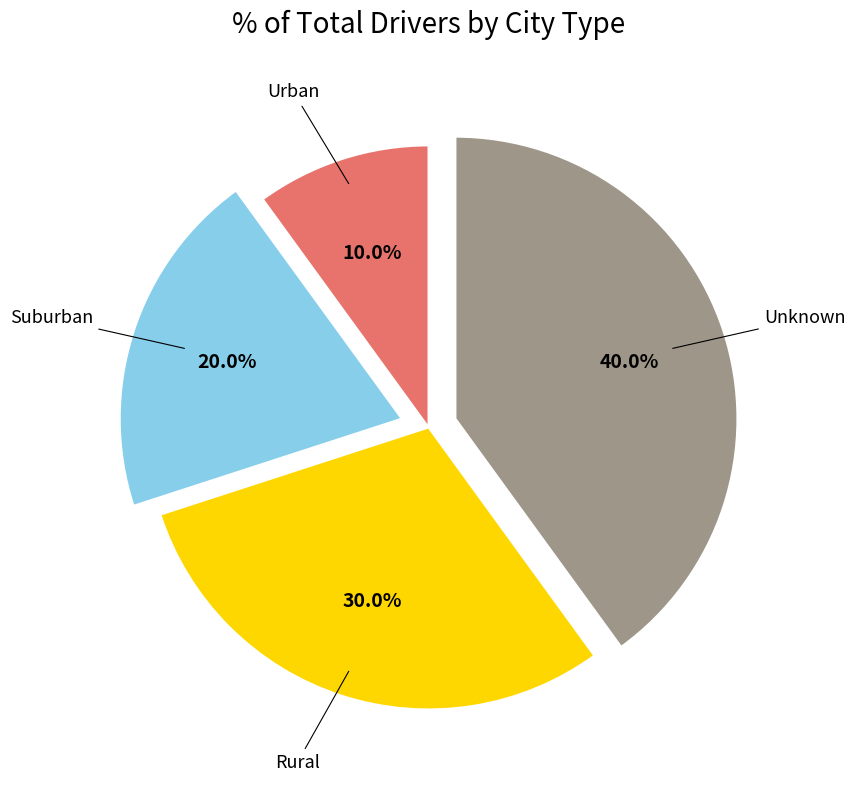

Is there any slice that represents more than half of the pie?

No